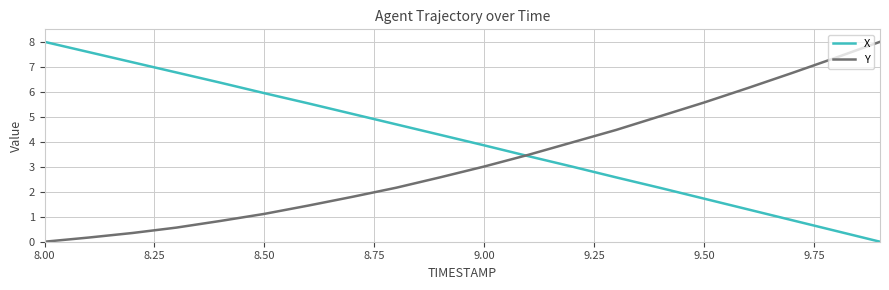

What is the maximum value for X?

8.0